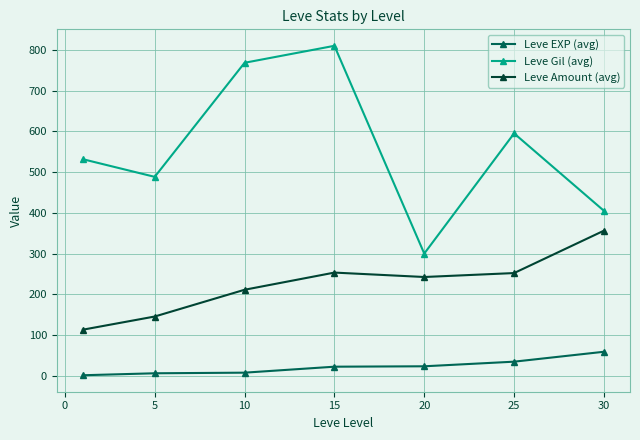

Count the number of categories in the chart.

7